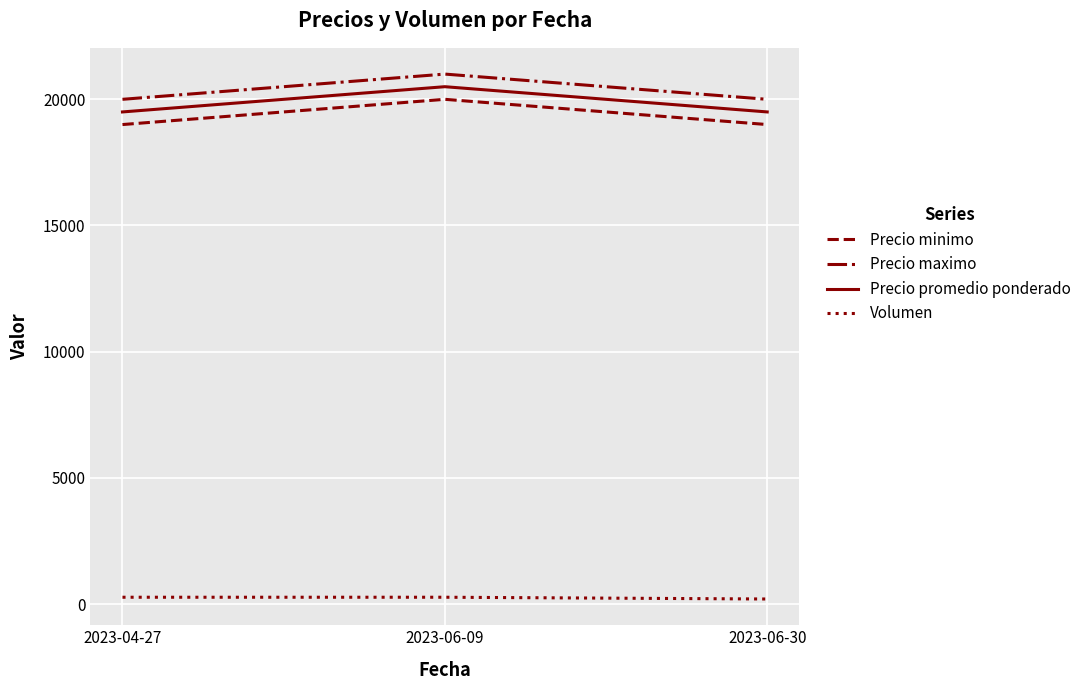

What is the lowest value of the Precio maximo series?

20000